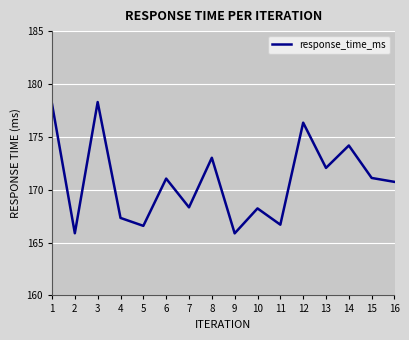

True or false: the data has more than 1 interior local peaks.

True